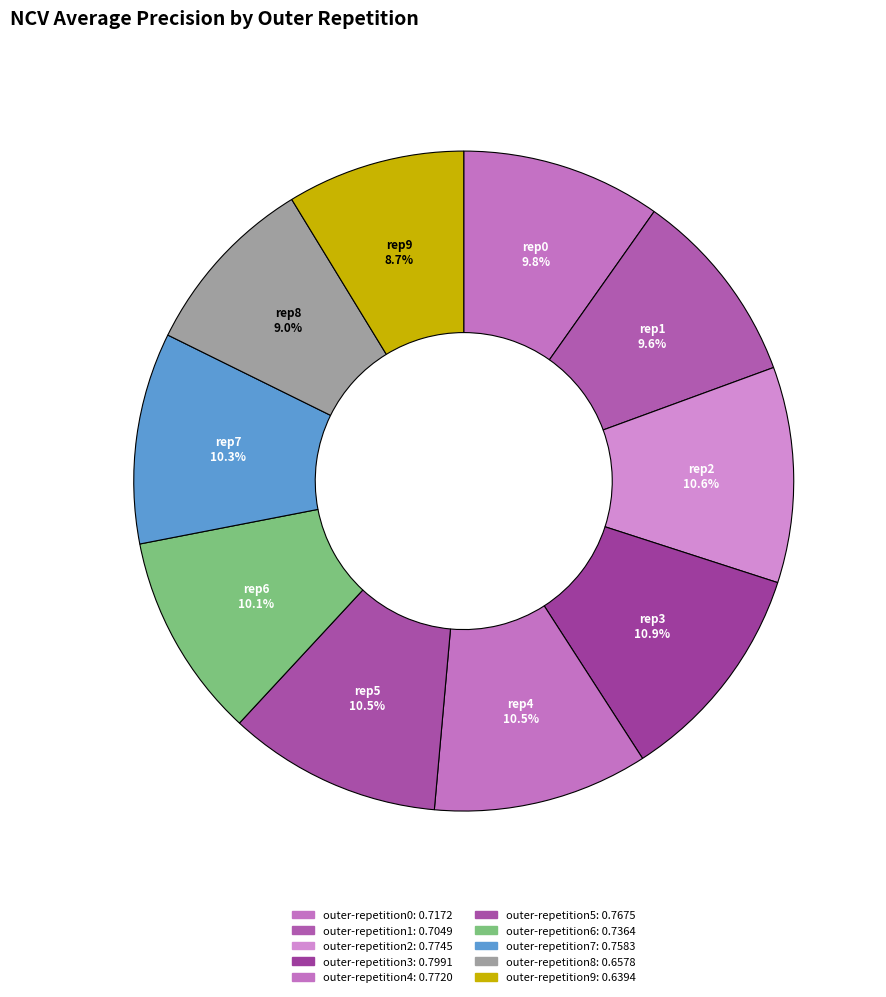

The outer-repetition9 slice represents 9% of the pie. True or false?

True